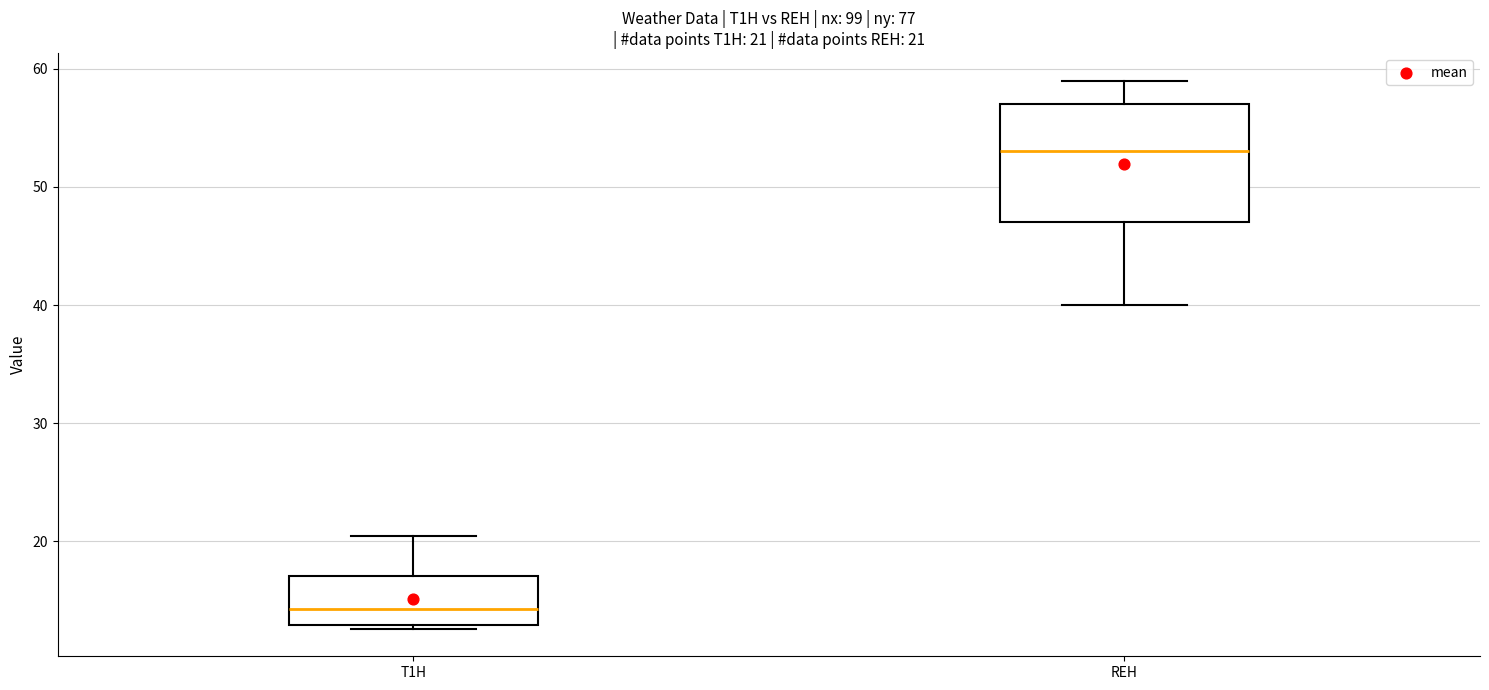

Comparing the boxes themselves (not the whiskers), which one is the tallest?

REH